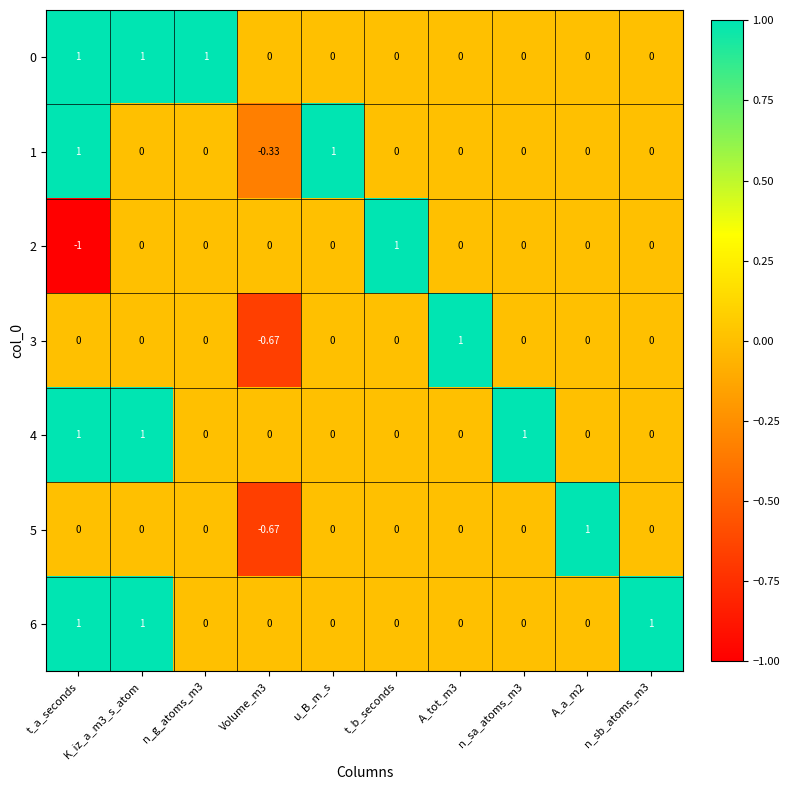

Which label corresponds to the smallest value in the chart?

t_a_seconds